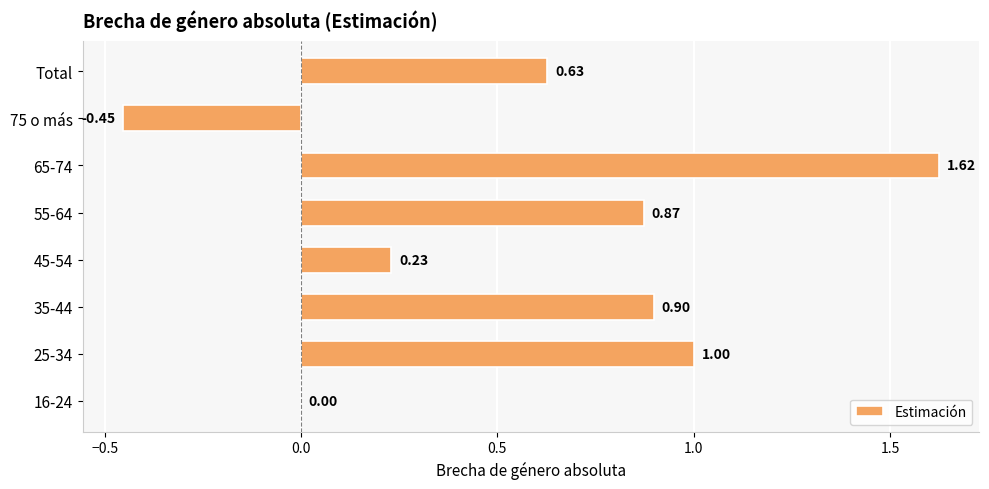

Count the number of data series in this chart.

1